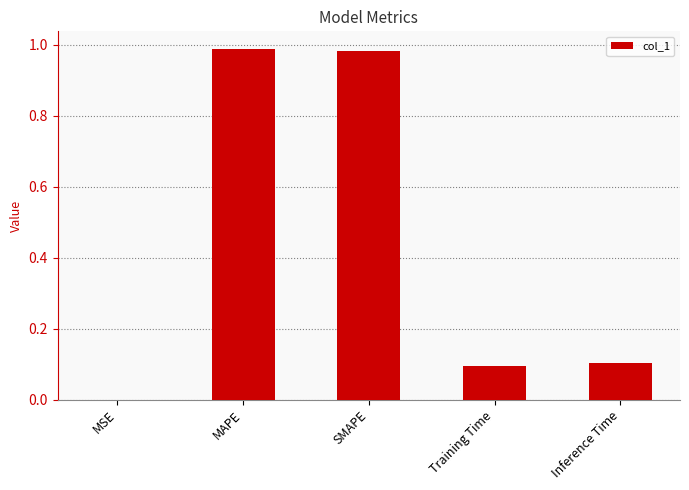

What is the change in value from MSE to SMAPE?

+1.0